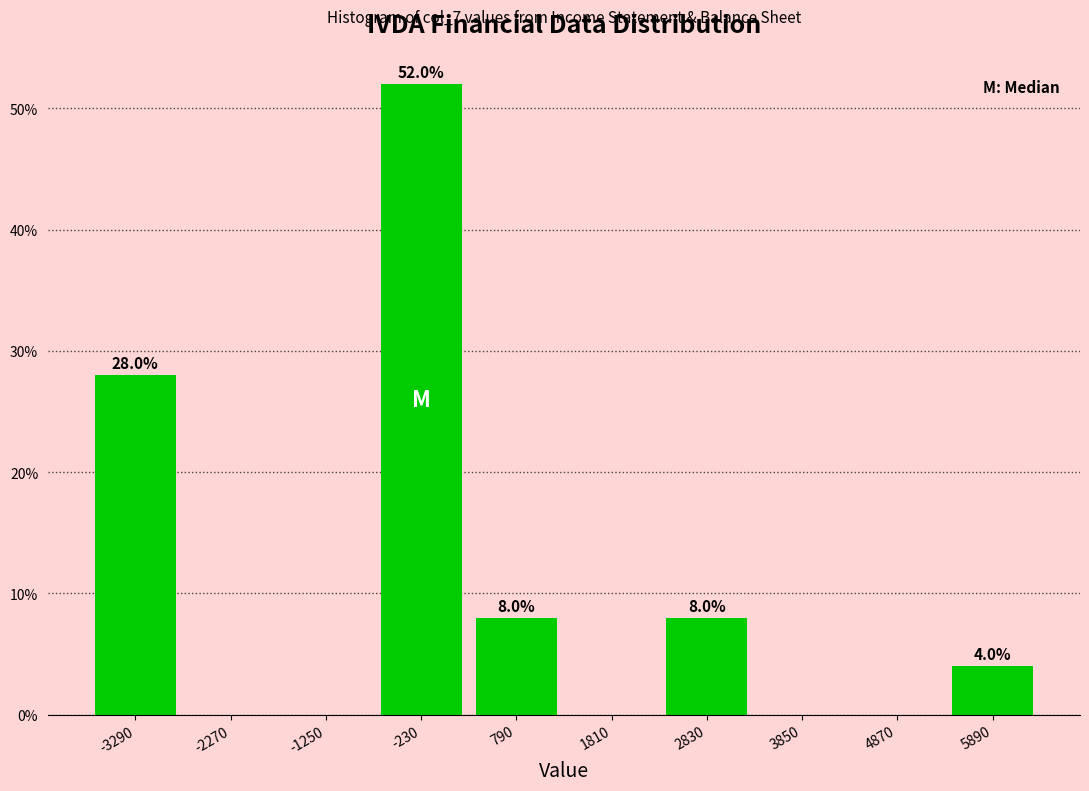

Over which range of the x-axis is the bar tallest?

-740 to 280